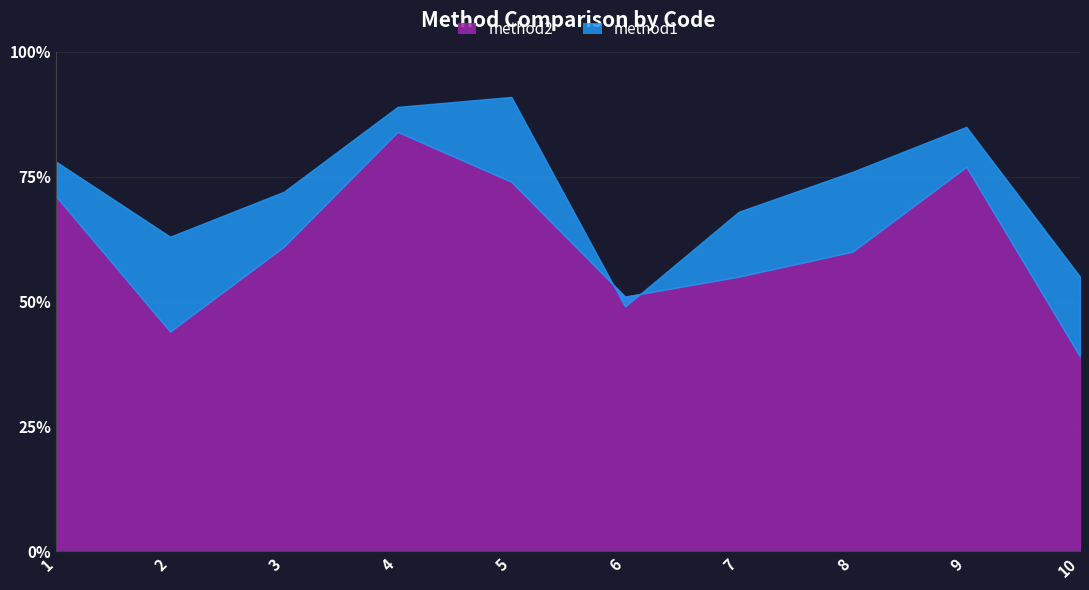

What are all the series names shown in the legend?

method1, method2